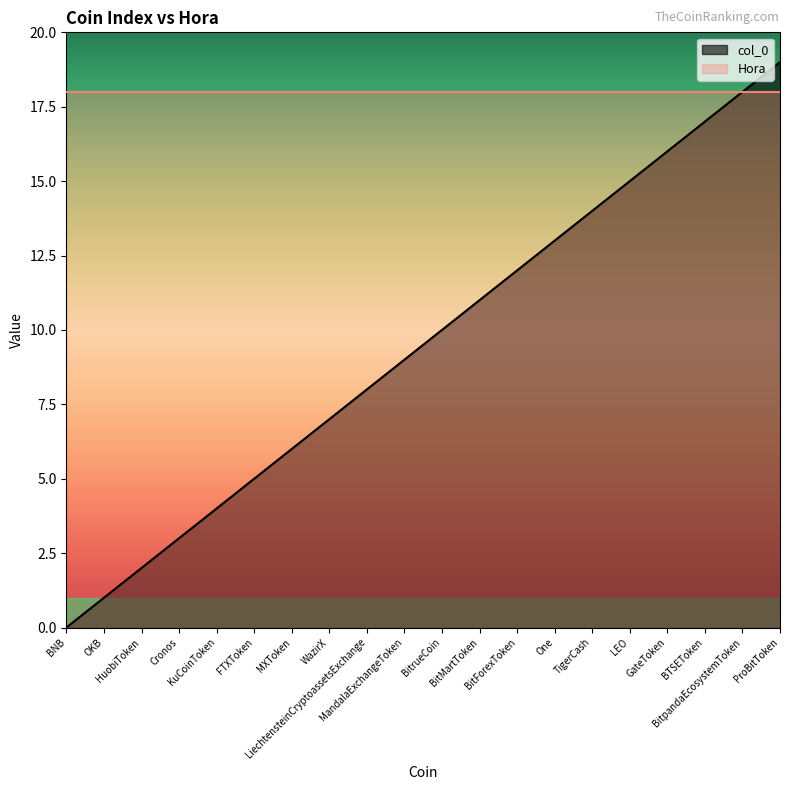

At which category does the chart reach its minimum across all series?

BNB